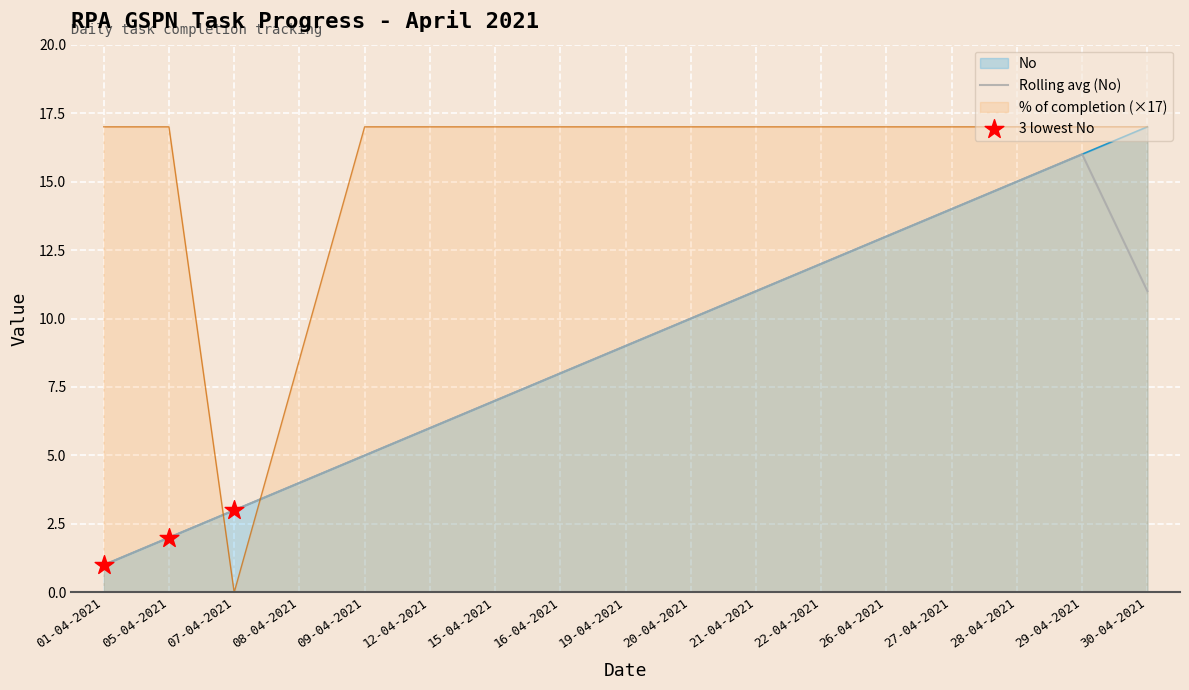

At how many categories does at least one series exceed 10?

15